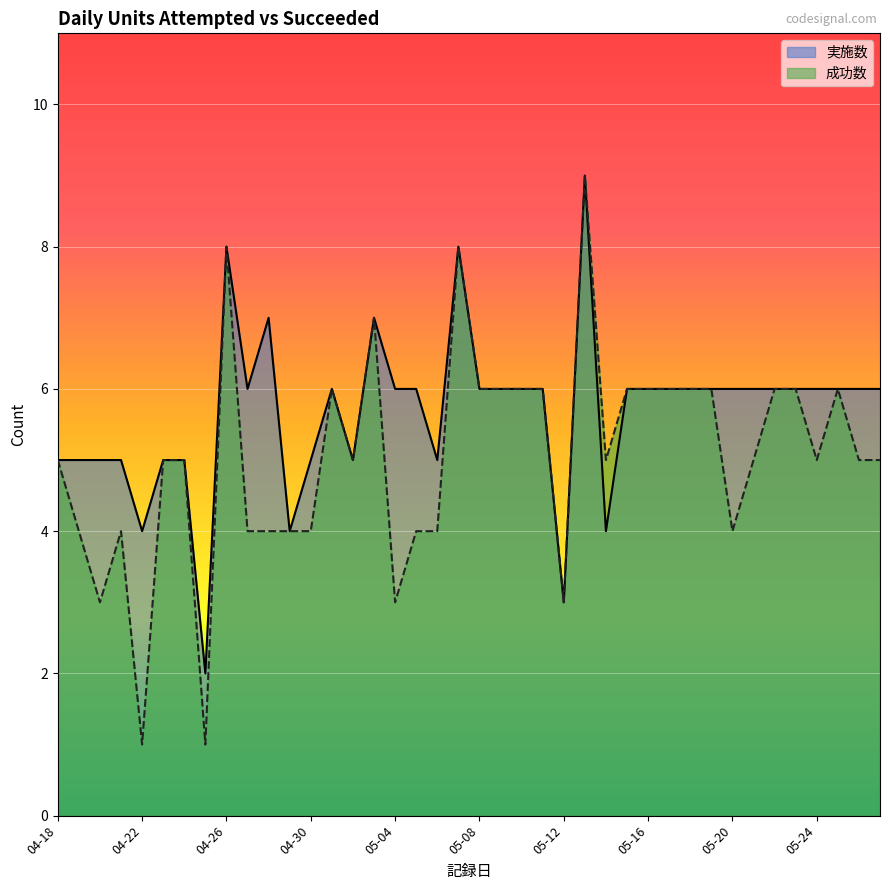

At which category does 実施数 reach its first local peak?

04-26